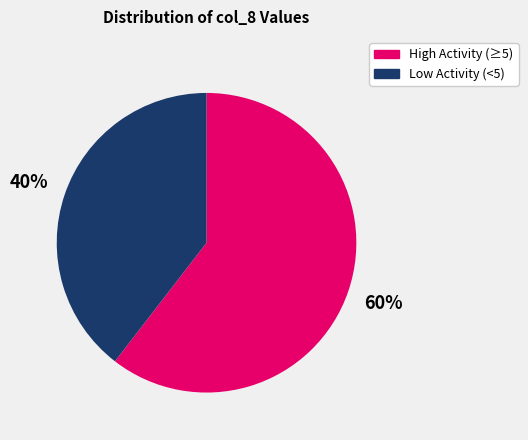

To the nearest percent, what is the average slice percentage?

50%